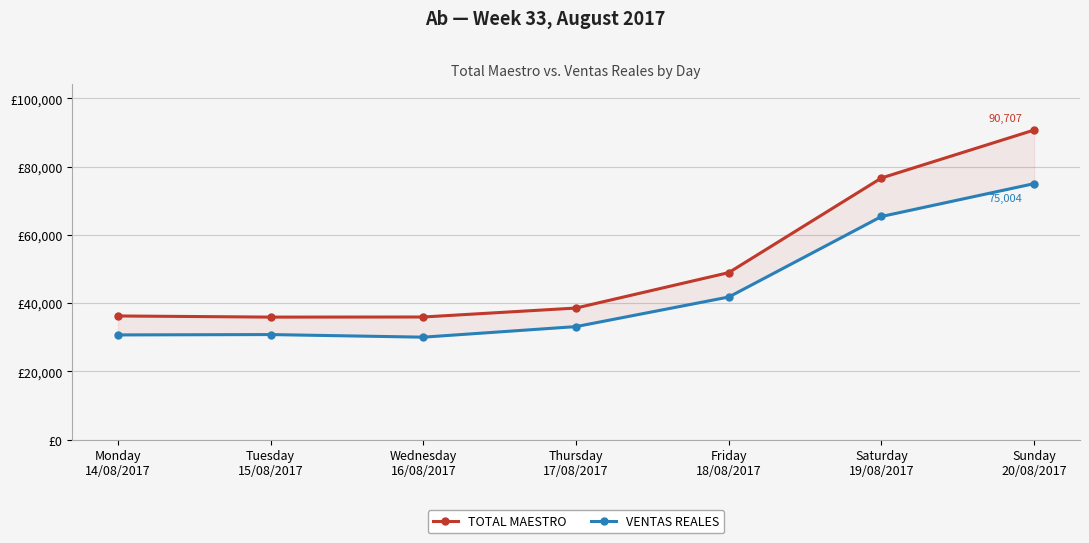

The value of TOTAL MAESTRO at Saturday
19/08/2017 is 76659.0. True or false?

True